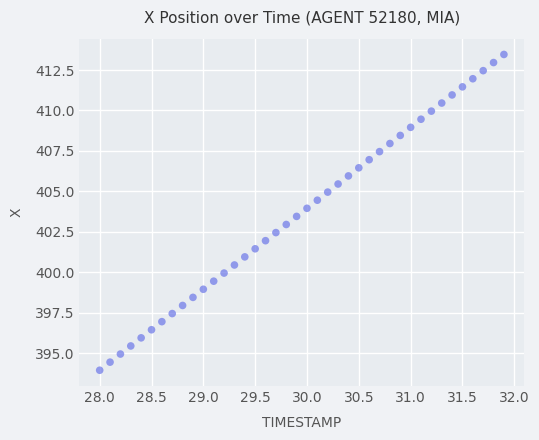

What is the range of Y values (max minus min)?

19.5